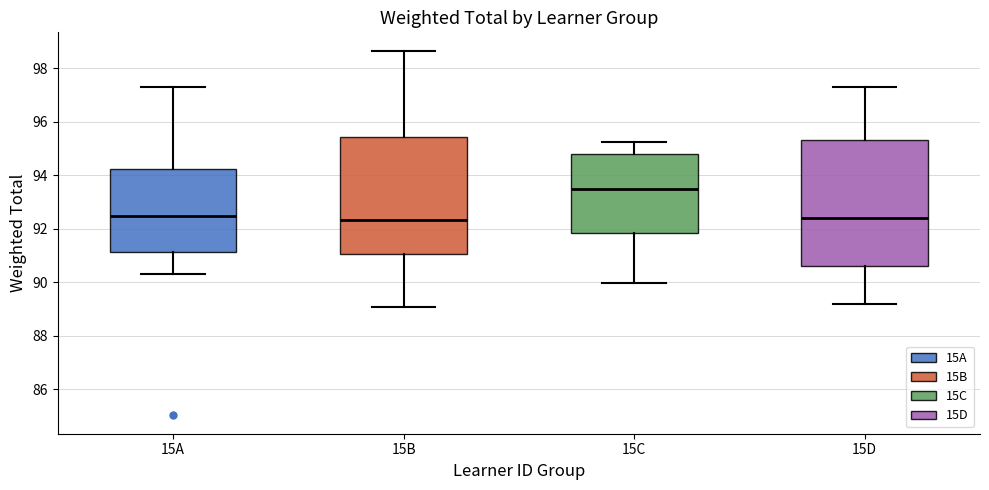

Where does the upper whisker of the box for 15B end on the y-axis? The values are not printed on the chart, so give them approximately, as read against the axis.

98.6